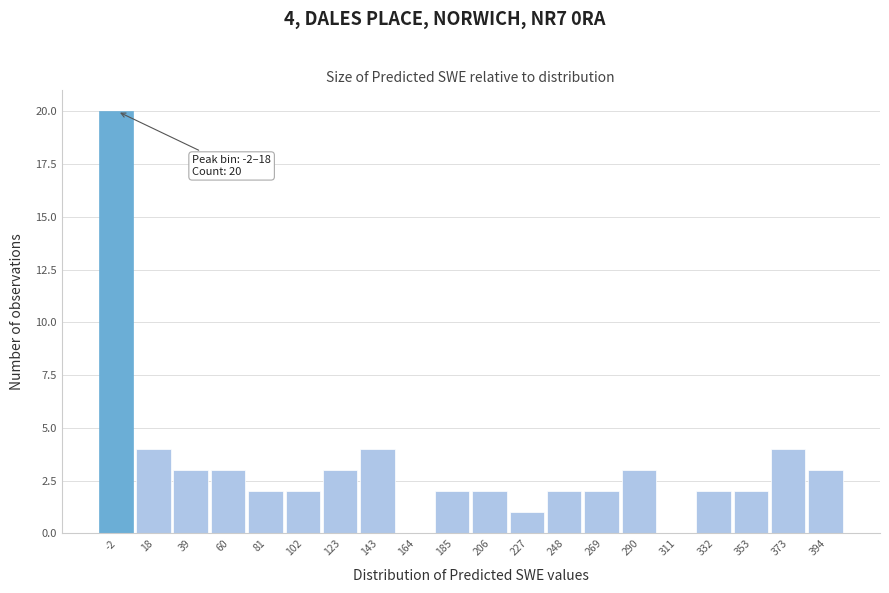

Reading left to right, what are all the values shown in this chart?

-2=20	18=4	39=3	60=3	81=2	102=2	123=3	143=4	164=0	185=2	206=2	227=1	248=2	269=2	290=3	311=0	332=2	353=2	373=4	394=3